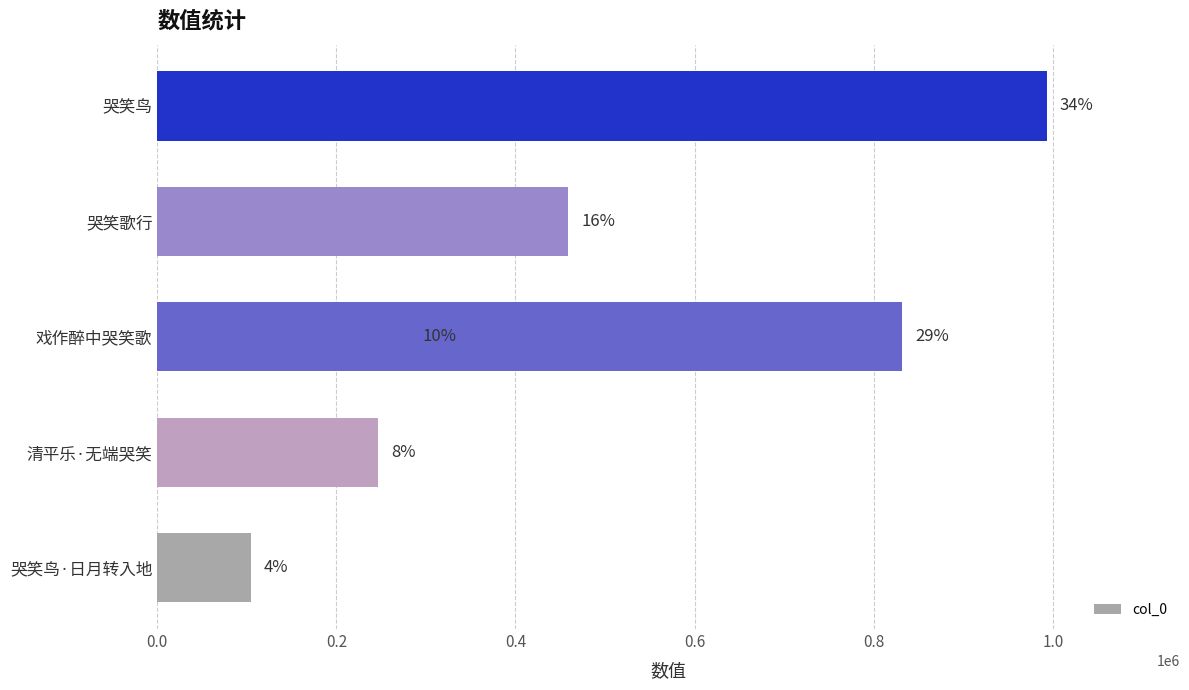

Which has a higher value, 0.8 or 1.0?

1.0